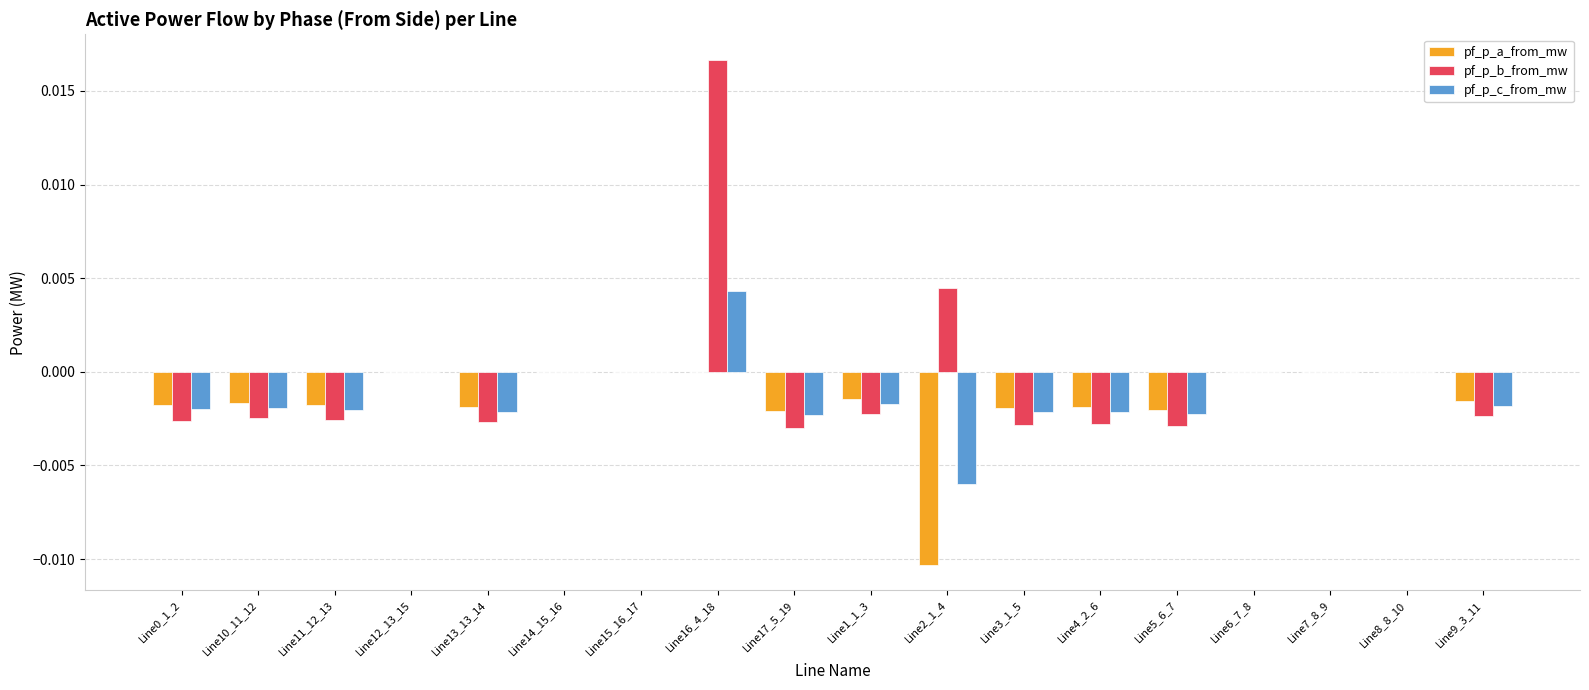

Is the value of pf_p_c_from_mw at Line2_1_4 greater than the value of pf_p_b_from_mw at Line14_15_16?

No